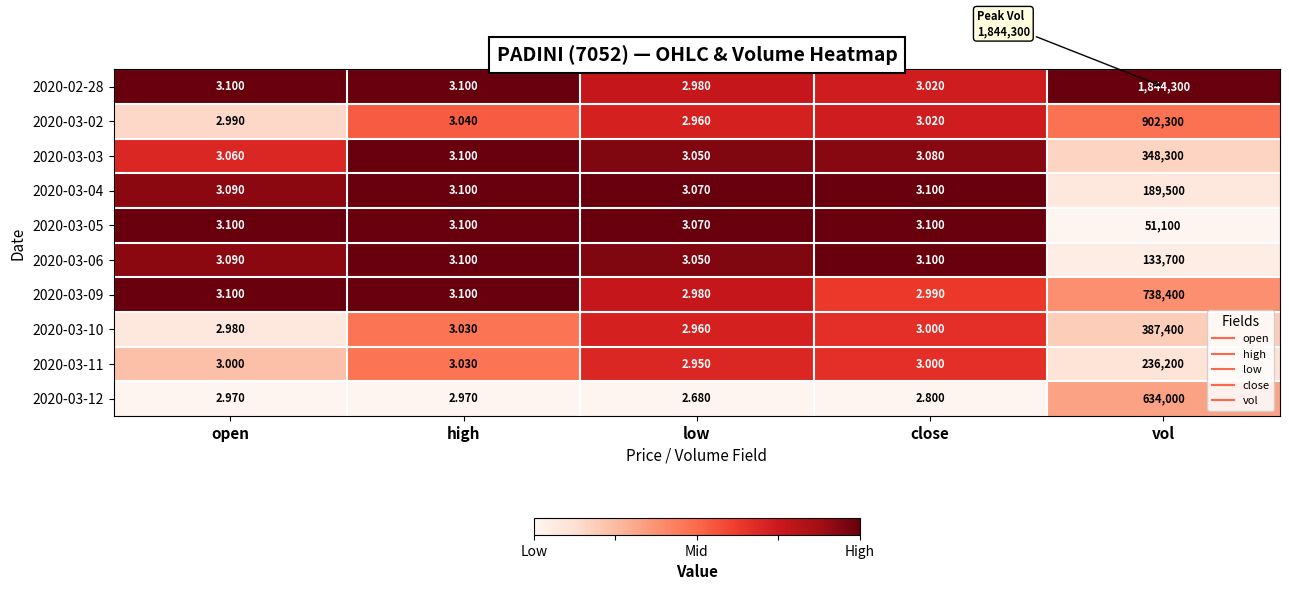

Where does the 2020-03-10 series first go above 3?

high